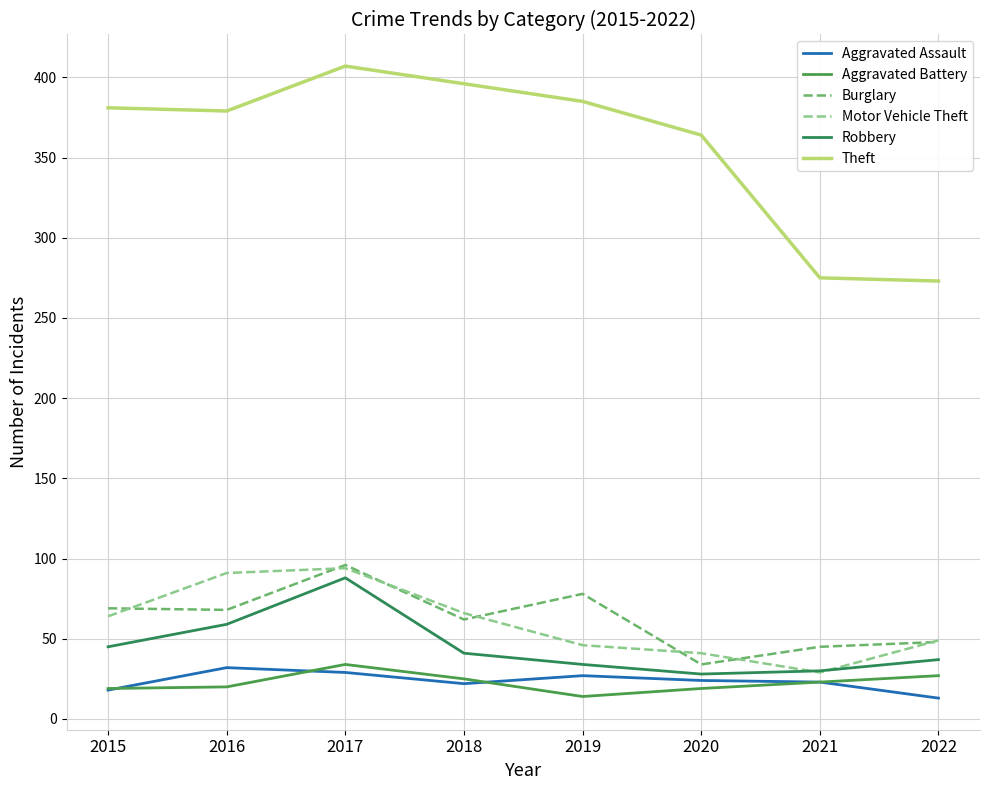

After their last crossing, which series has the higher values: Burglary or Motor Vehicle Theft?

Motor Vehicle Theft